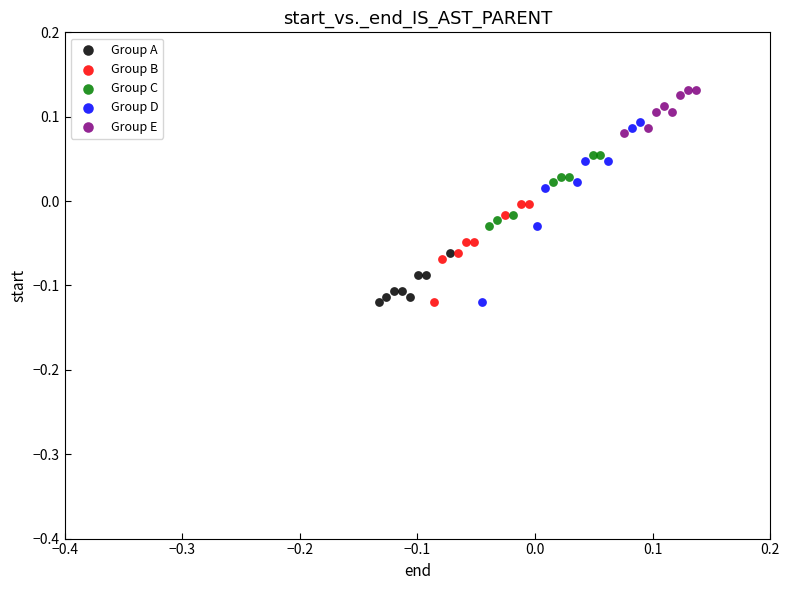

What are all the series names shown in the legend?

Group A, Group B, Group C, Group D, Group E